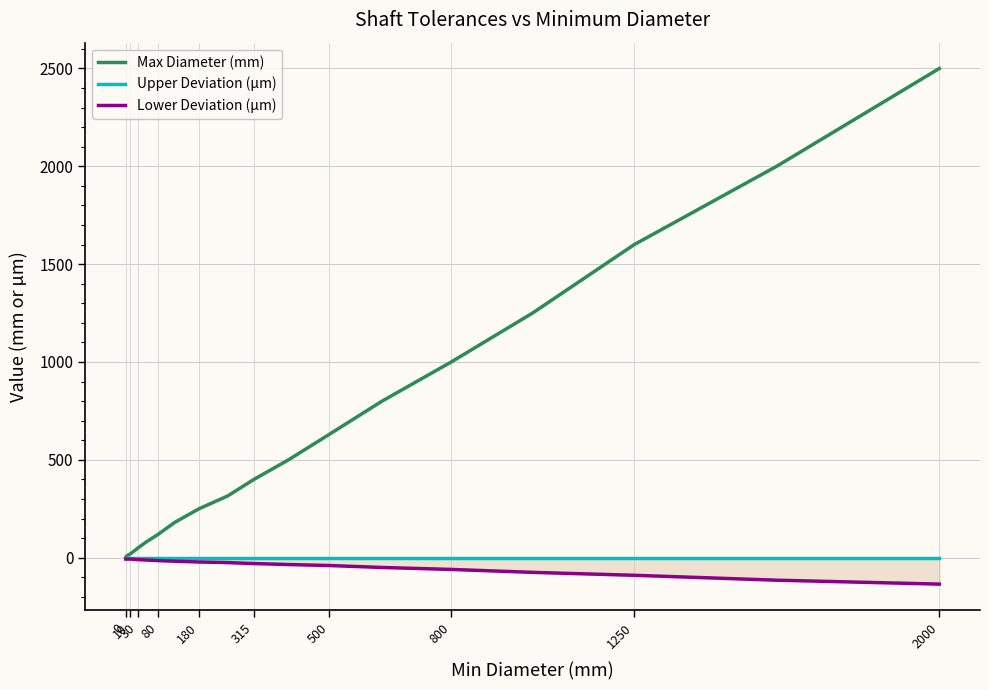

Rank the series by their maximum value, from highest to lowest.

Max Diameter (mm), Upper Deviation (µm), Lower Deviation (µm)